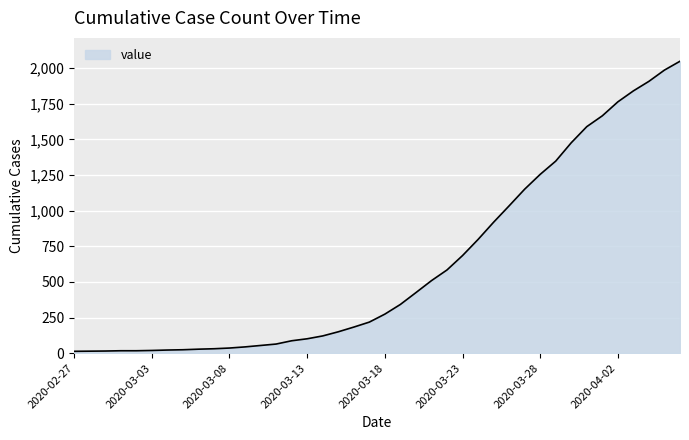

Does the chart have visible grid lines?

Yes